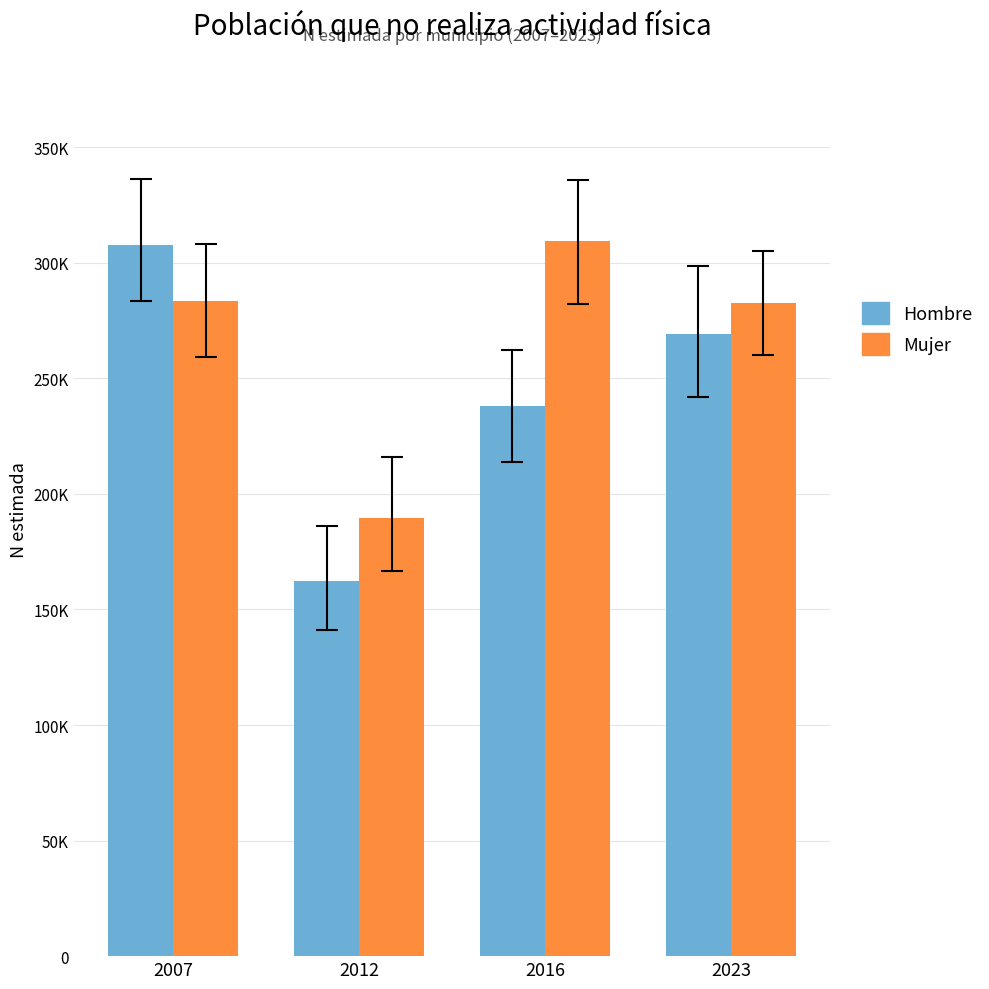

Does the chart contain any negative values?

No